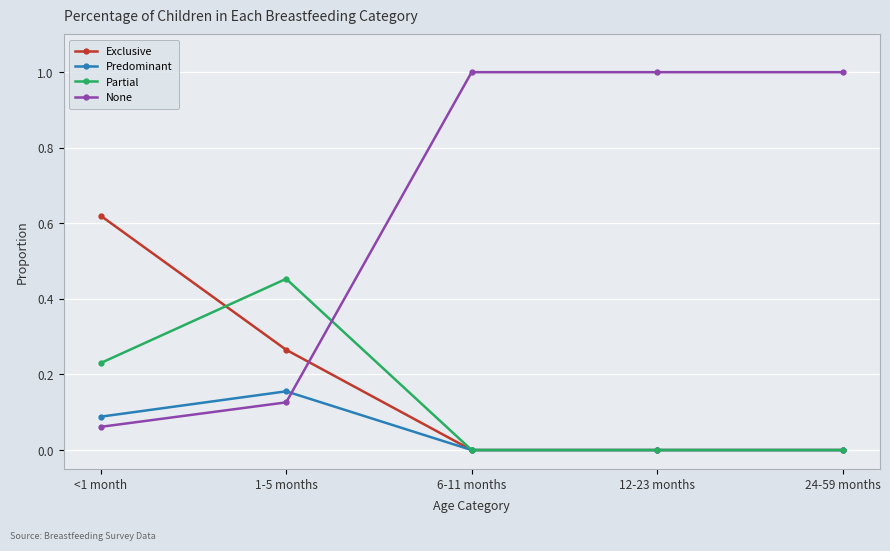

Which series changed the most between 1-5 months and 12-23 months?

None